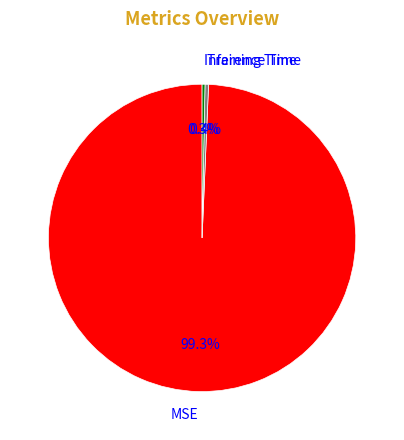

Which slice is the largest?

MSE